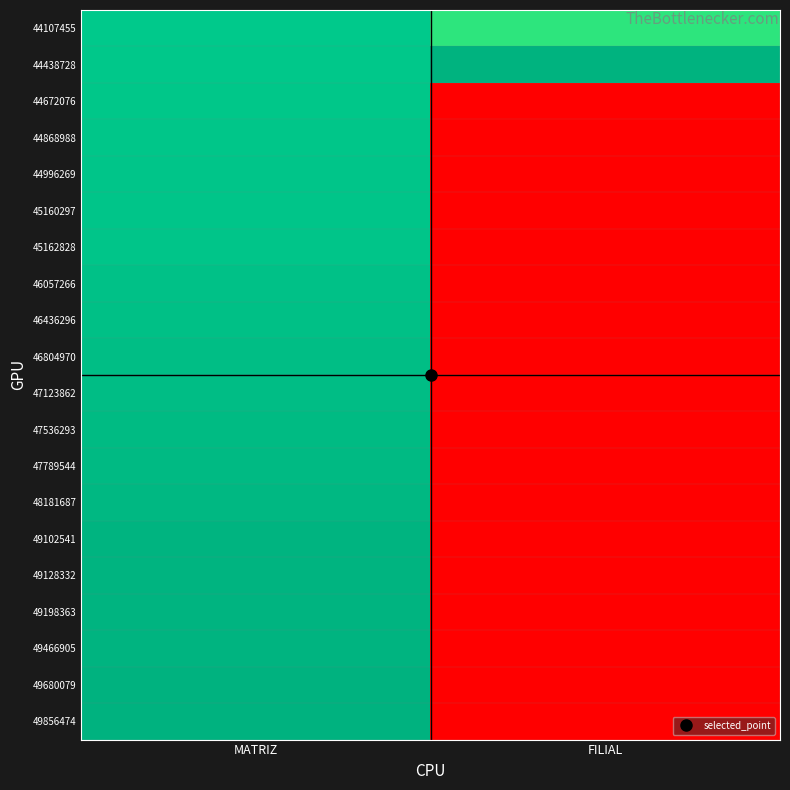

How many series are shown in this chart?

20